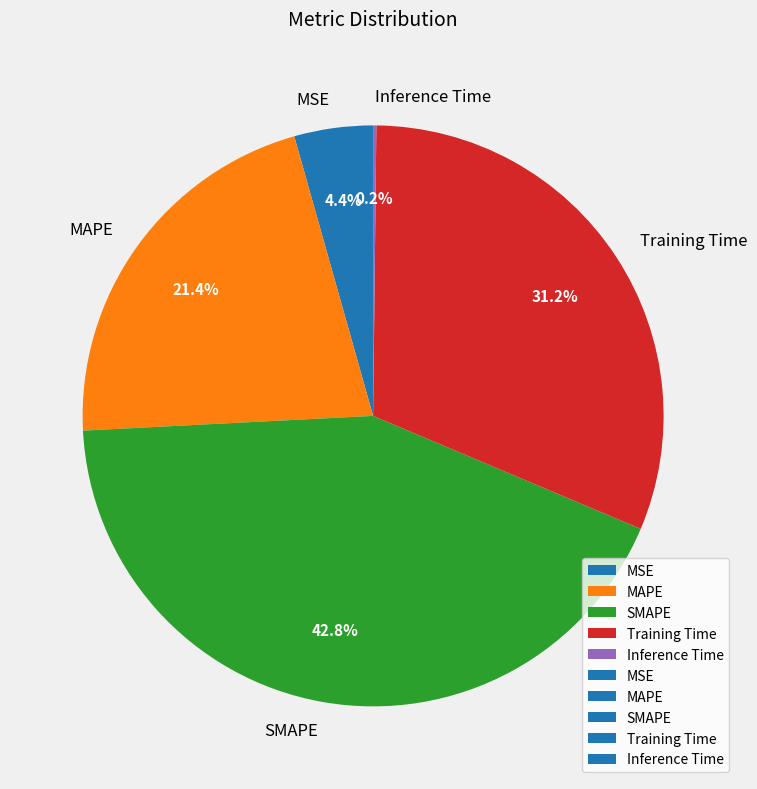

Is there any slice that represents more than half of the pie?

No